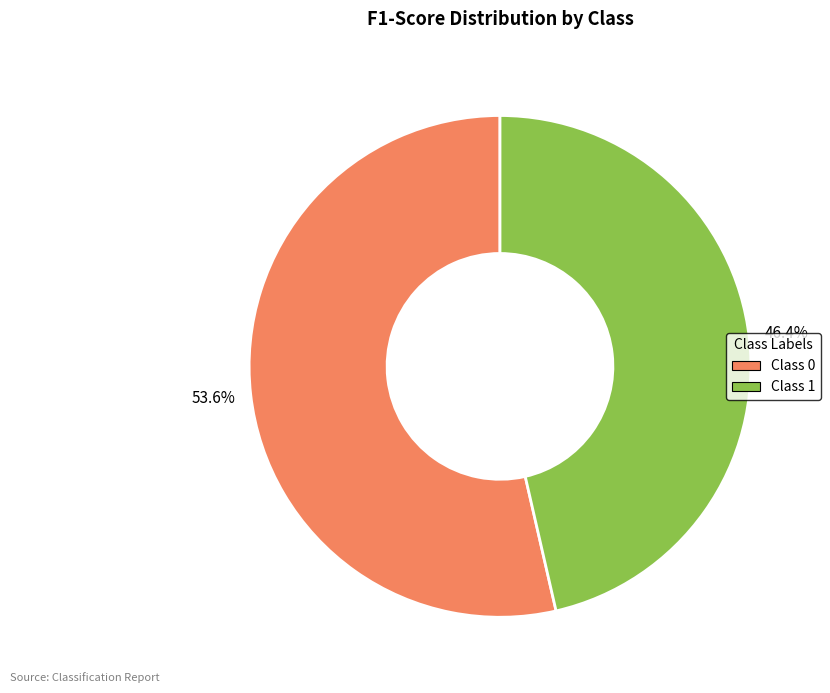

Is there a majority slice in this chart?

Yes